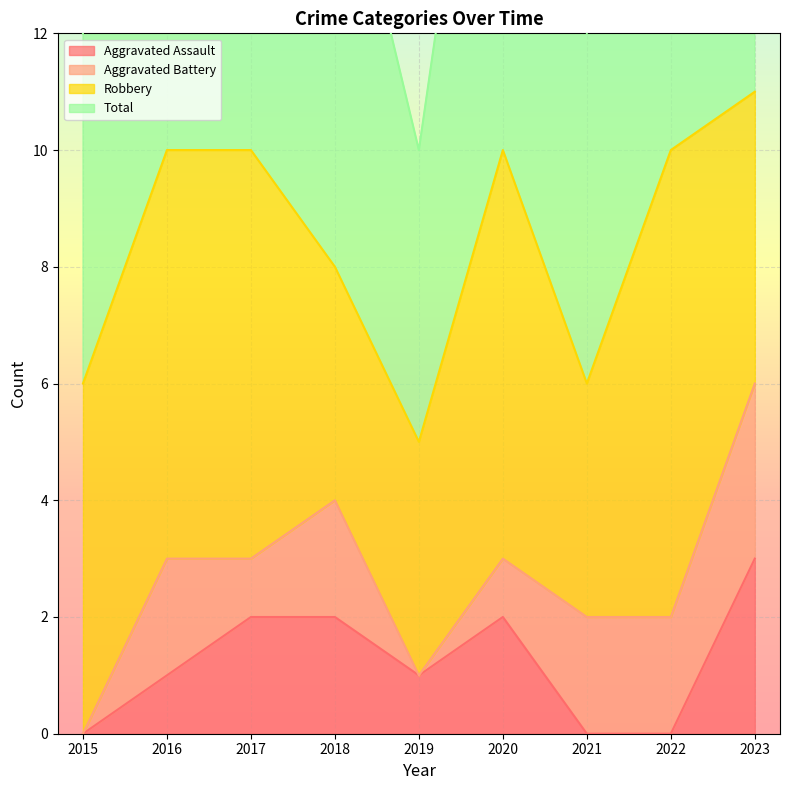

Which category has the highest value in the Aggravated Assault series?

2023